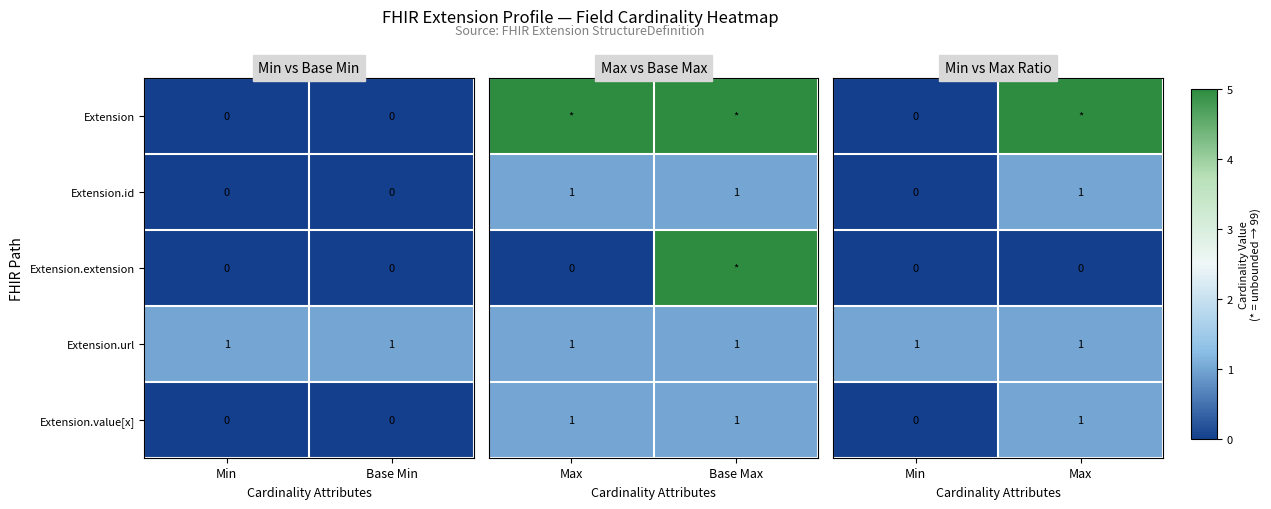

What is the spread (max minus min) of values at Min?

1